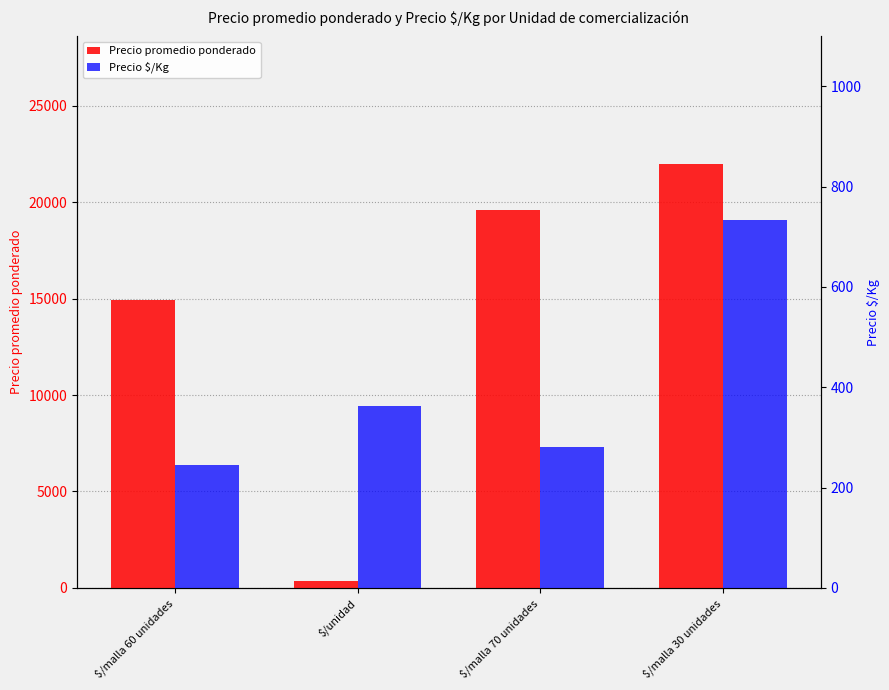

The Precio promedio ponderado series shows 172 at $/unidad. True or false?

False